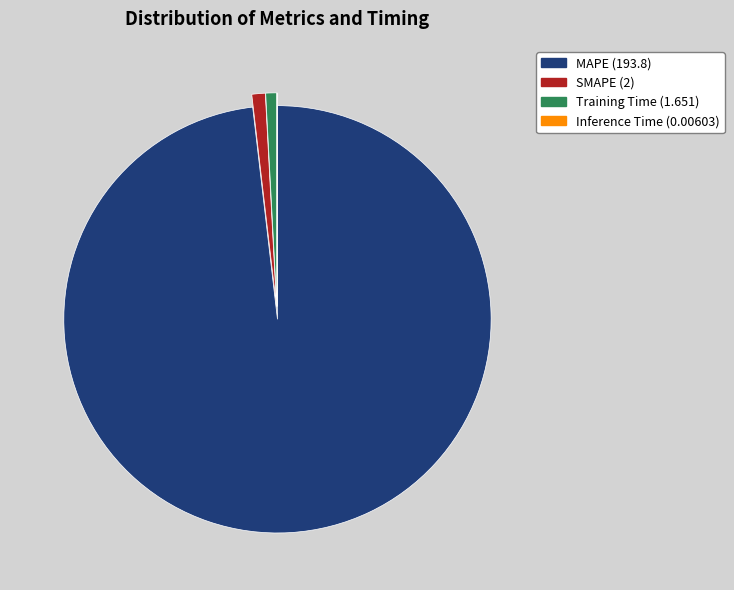

What is the largest slice in the pie chart?

MAPE